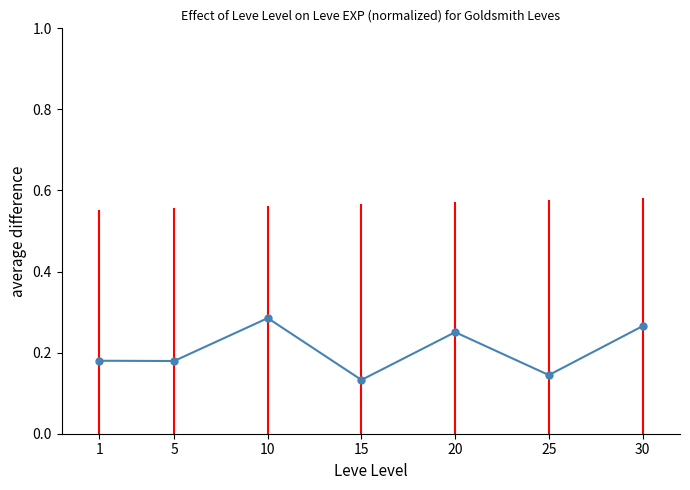

What is the sum of all values?

1.4